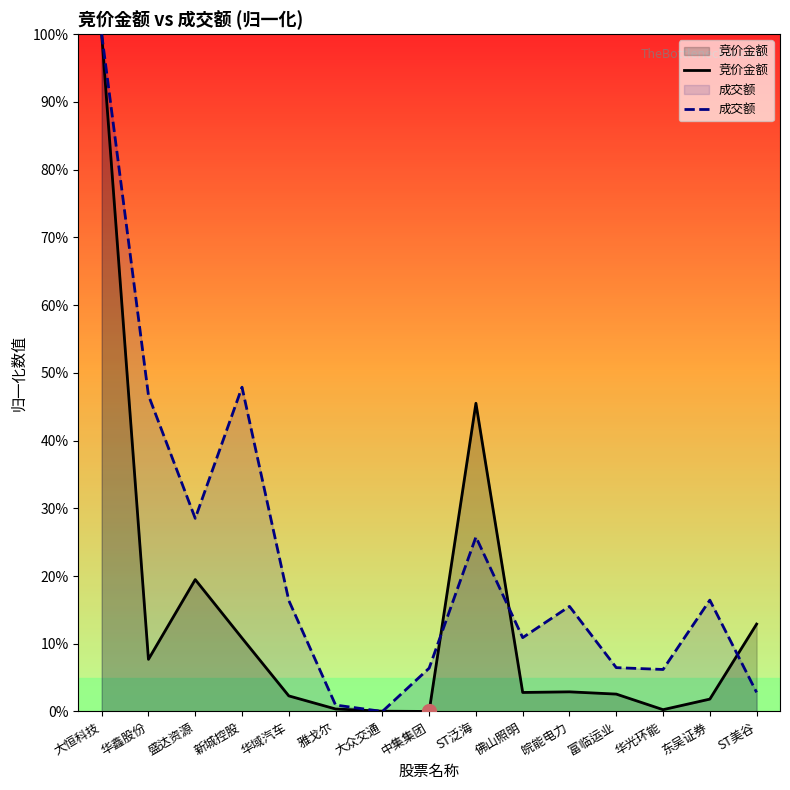

The 成交额 series shows 12.1 at 新城控股. True or false?

False